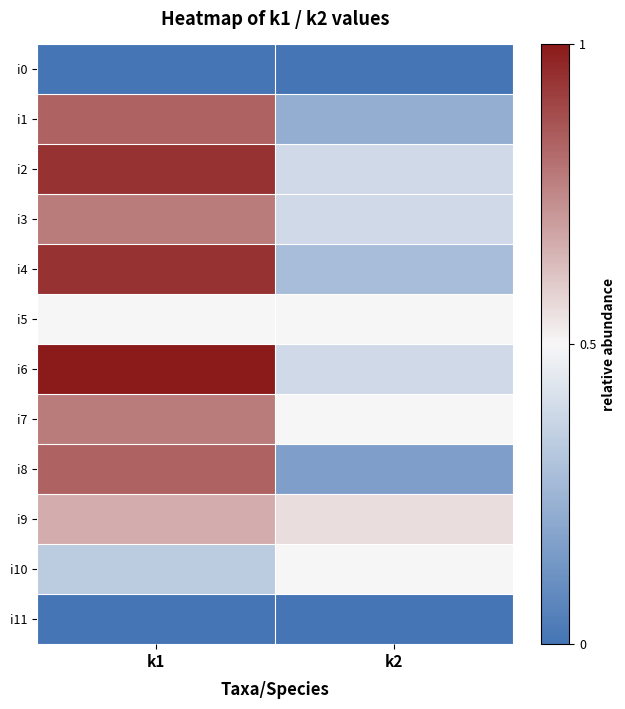

What is the total value across all series at k1?

137